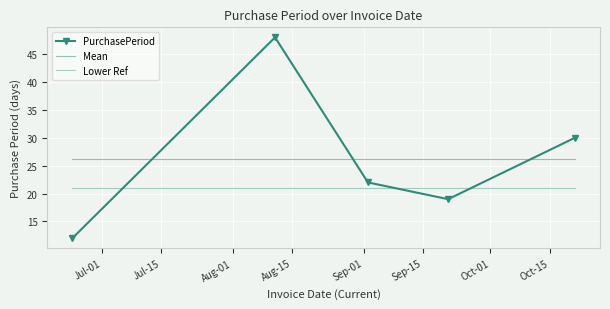

List the series in order of their peak value, lowest first.

Lower Ref, Mean, PurchasePeriod